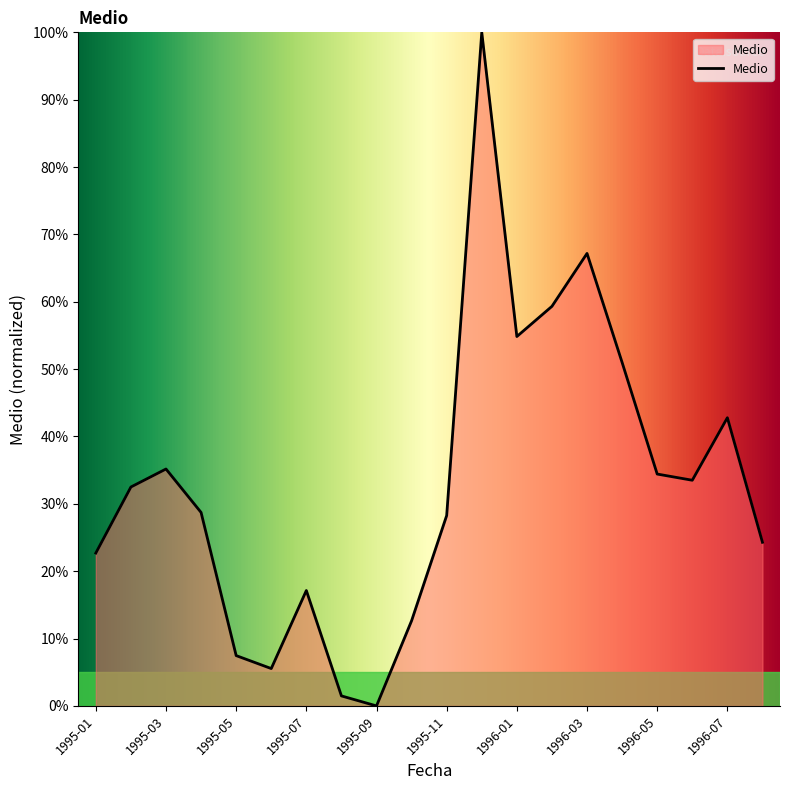

What is the greatest value displayed?

100.0